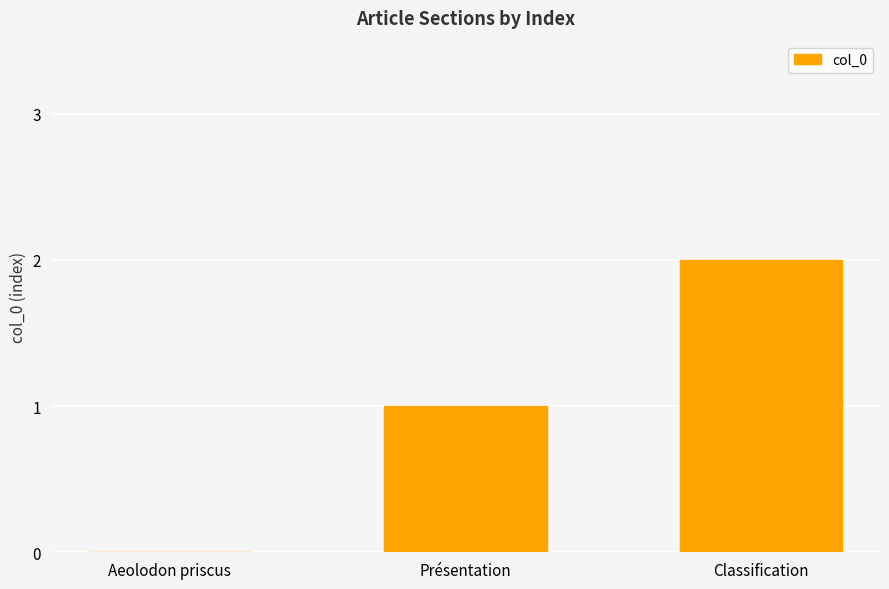

Which has a higher value, Présentation or Classification?

Classification